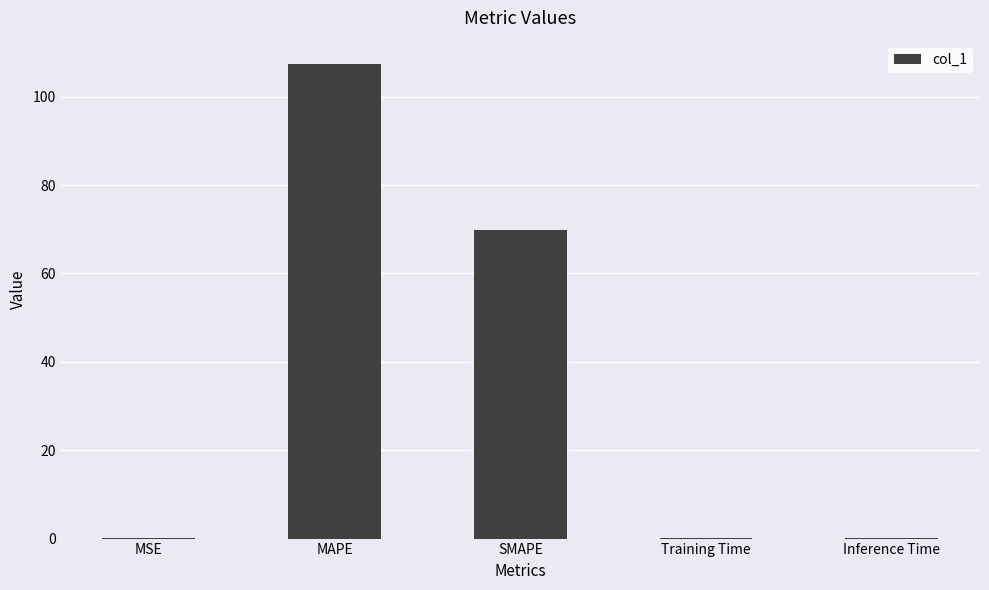

What is the sum of all values?

177.3